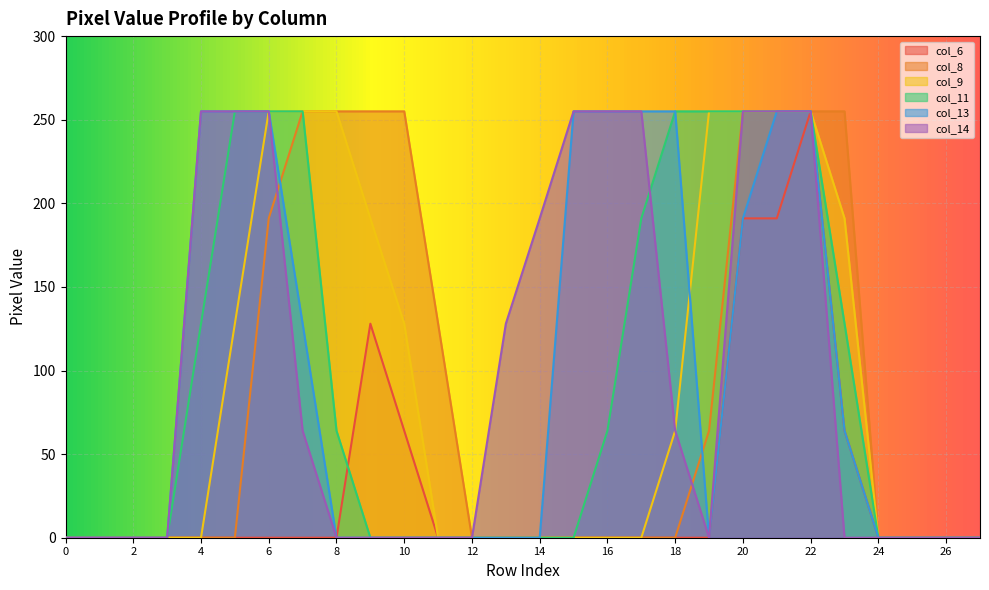

What is the sum of all col_13 values?

2678